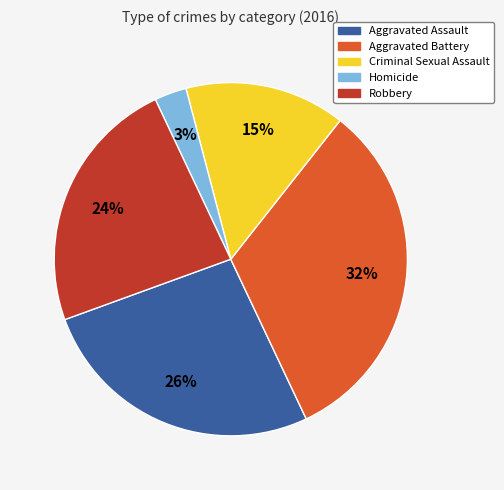

Which slice is the largest?

Aggravated Battery